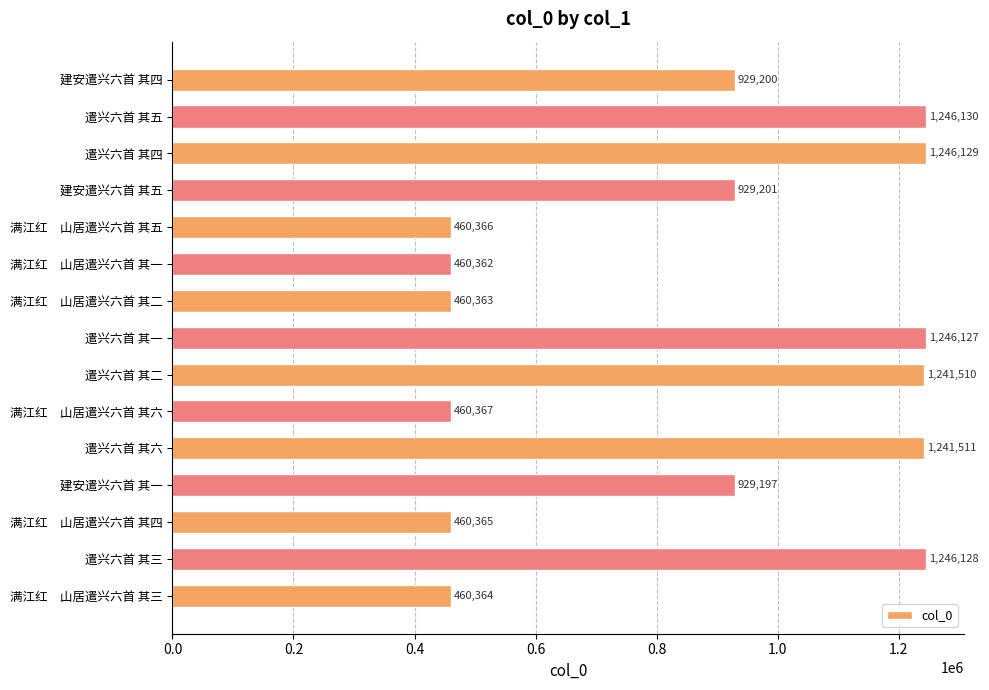

How many values are below 929200?

7